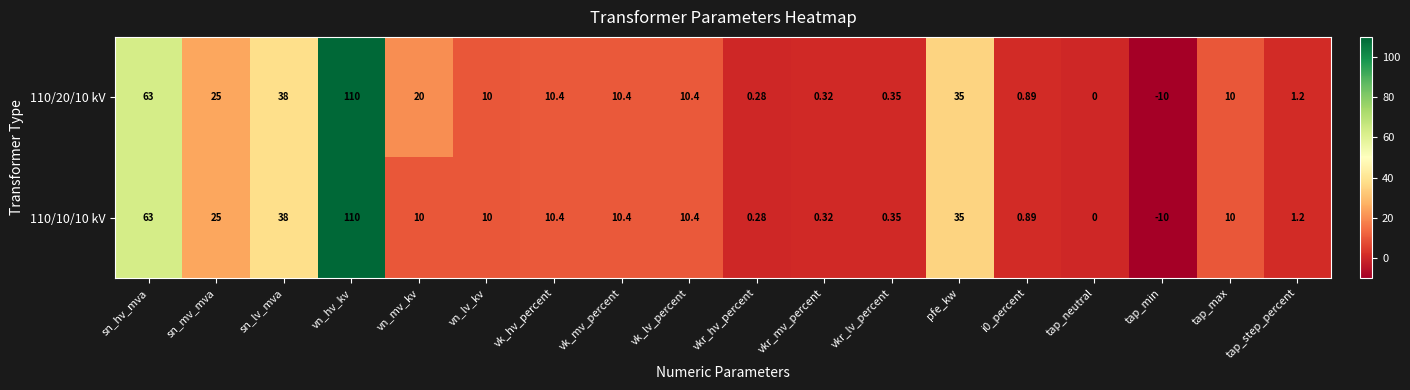

At which category is the sum across all series the highest?

vn_hv_kv